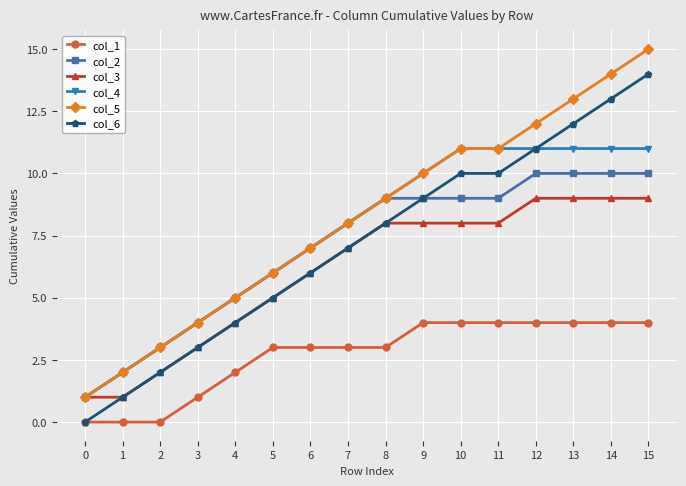

List the series in order of their peak value, highest first.

col_5, col_6, col_4, col_2, col_3, col_1